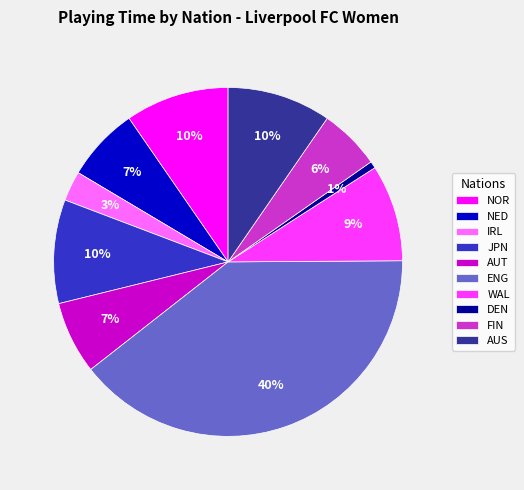

Count the number of slices in the pie.

10